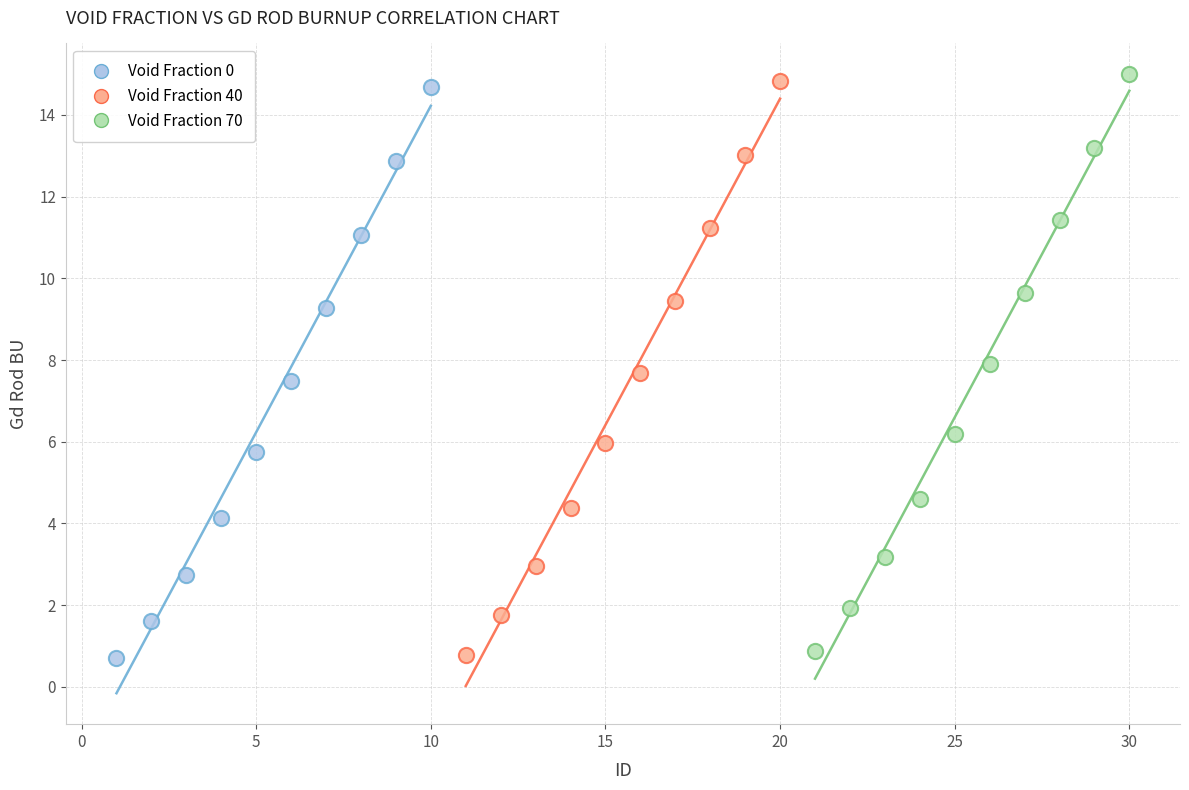

Which series reaches the maximum Y coordinate?

Void Fraction 70